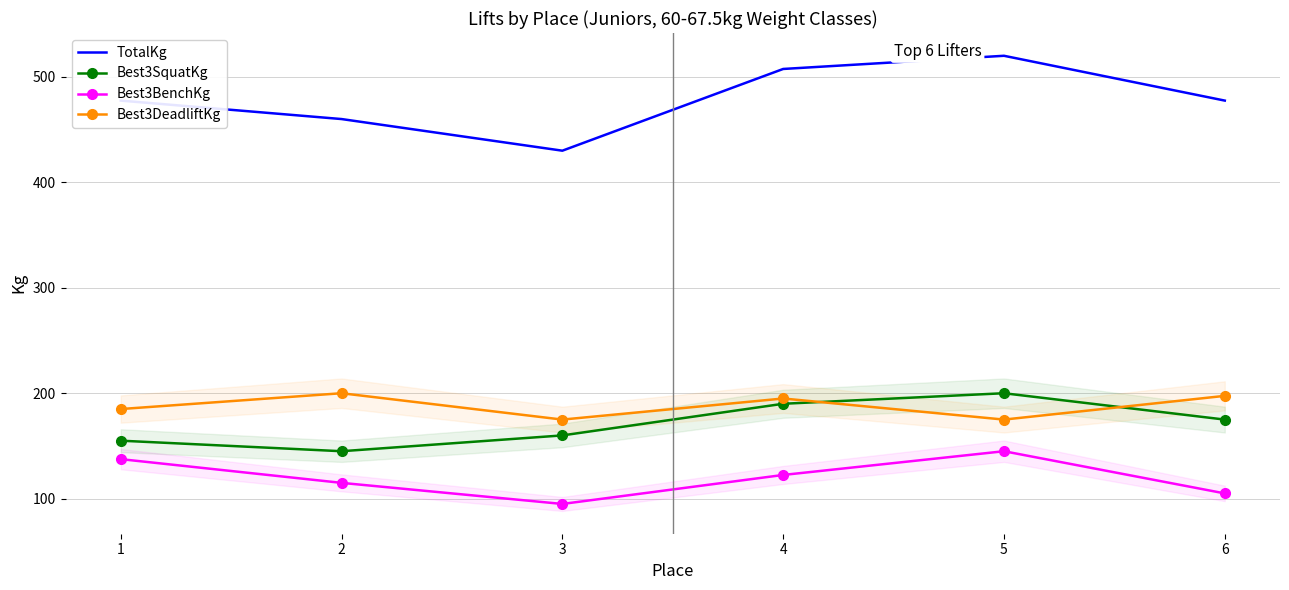

Is this an area chart (filled region under the line)?

No